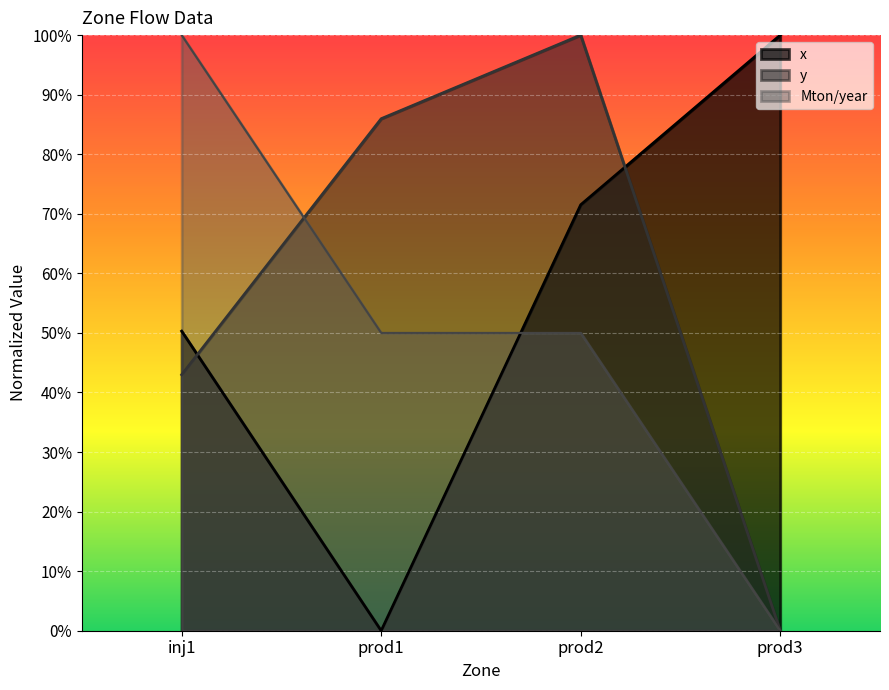

What is the total value across all series at prod2?

2.2